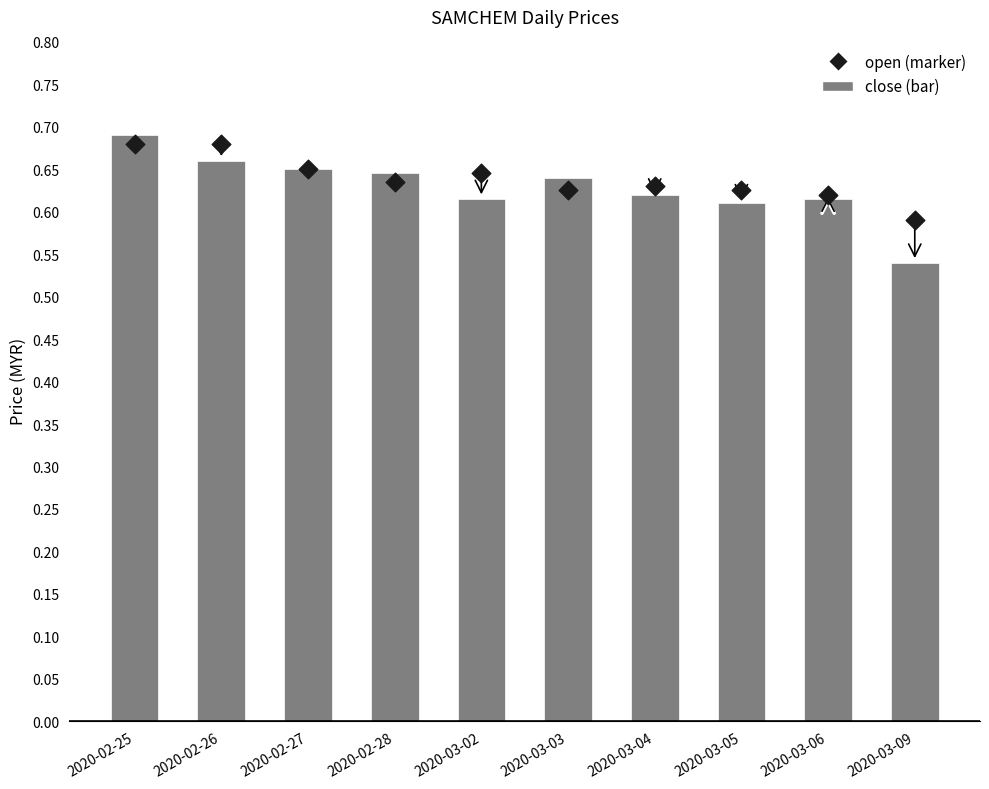

Which series reaches the minimum Y coordinate?

close (bar)